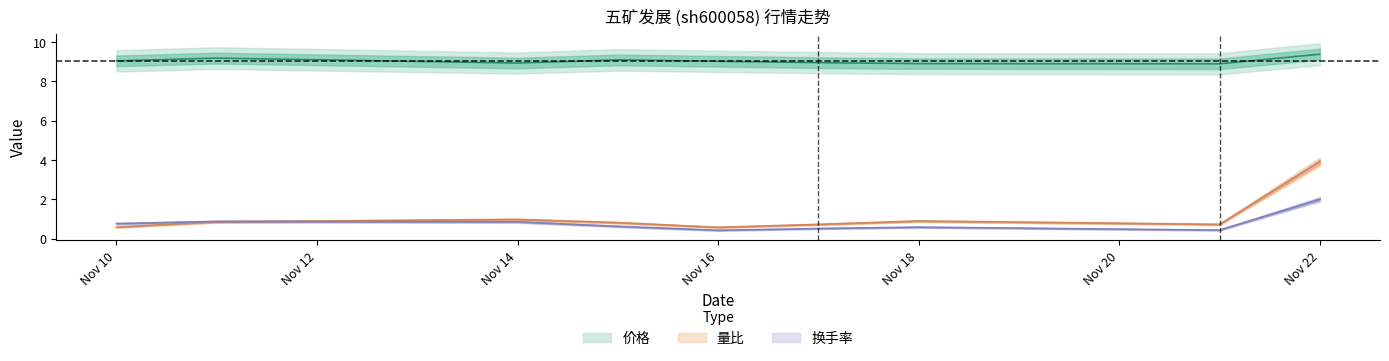

Which series has the widest spread of values?

量比